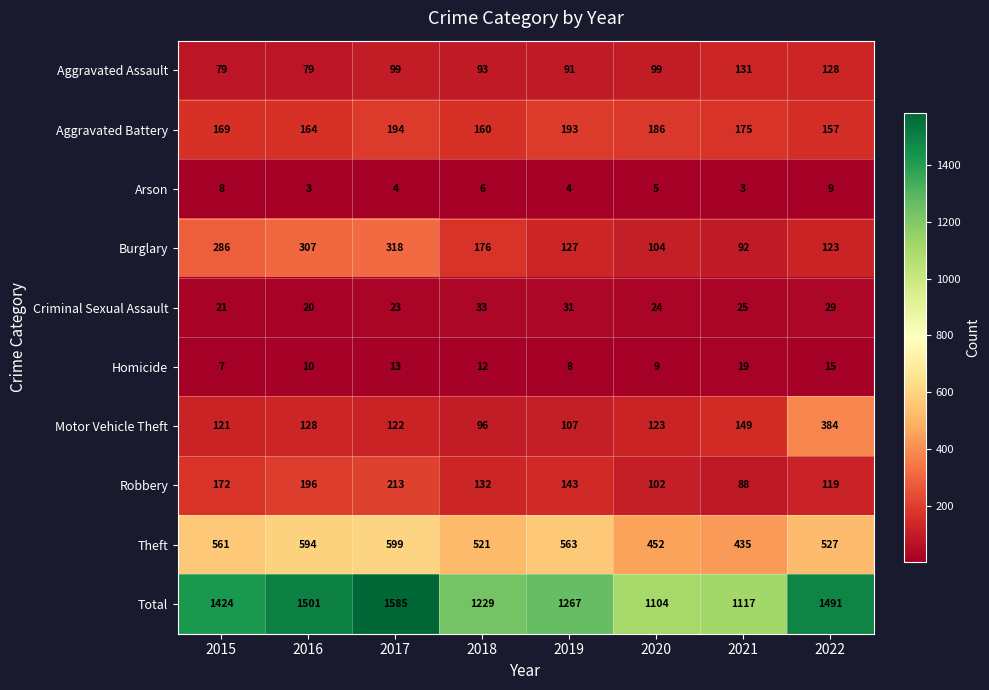

How many values in the Robbery series are below 143?

4